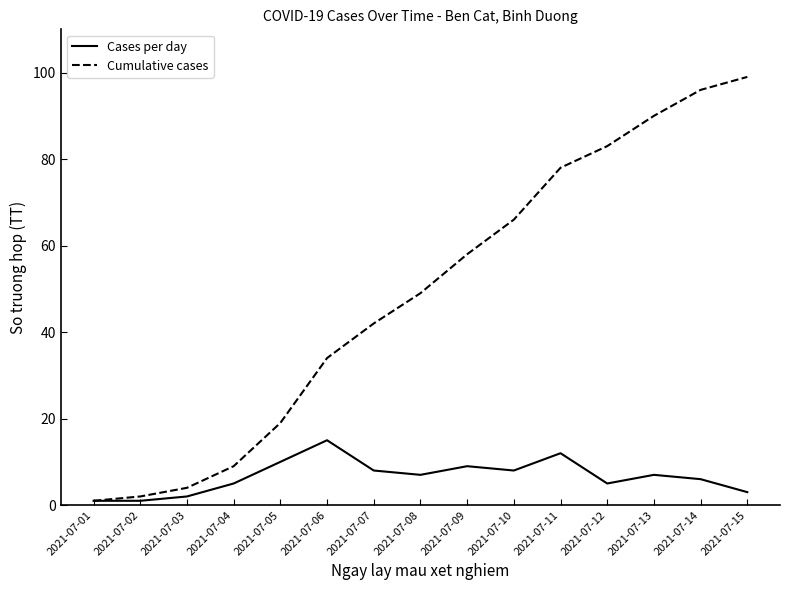

Is the value of Cumulative cases at 2021-07-06 greater than the value of Cases per day at 2021-07-07?

Yes